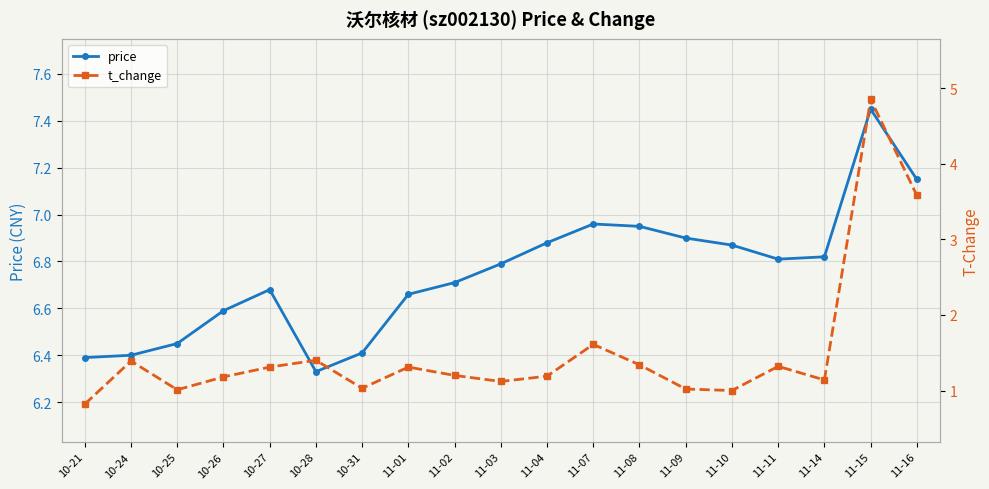

Which series has the largest total across all categories?

price